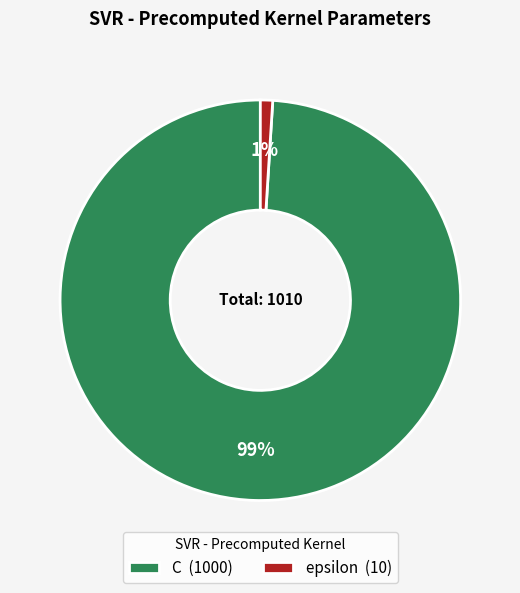

The epsilon slice represents 1% of the pie. True or false?

True